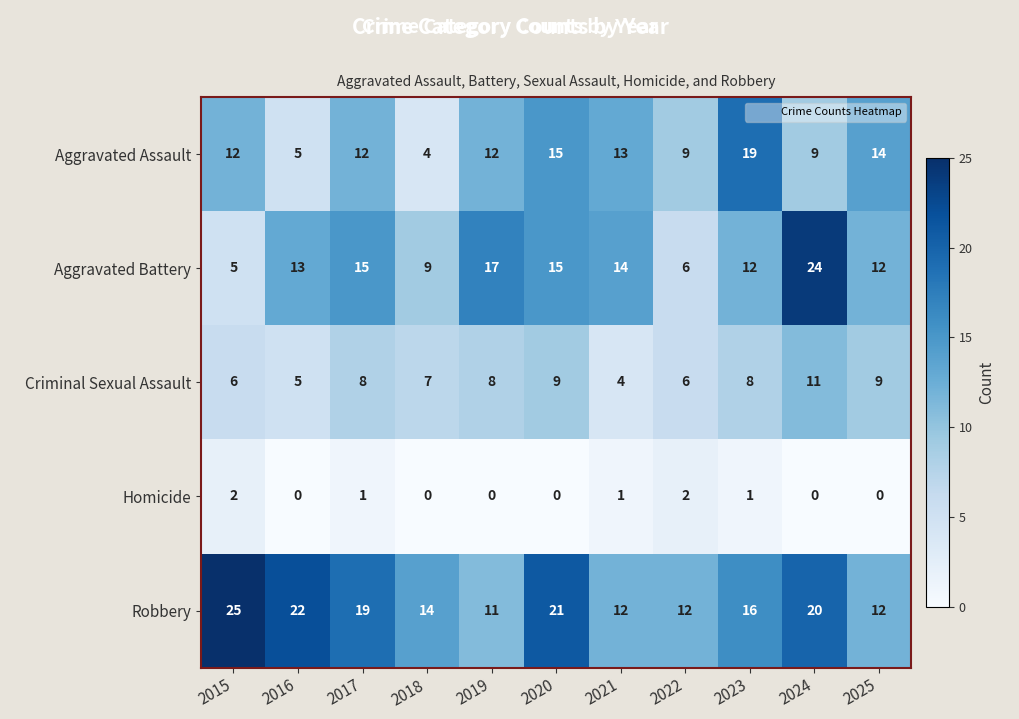

What is the total value across all series at 2020?

60